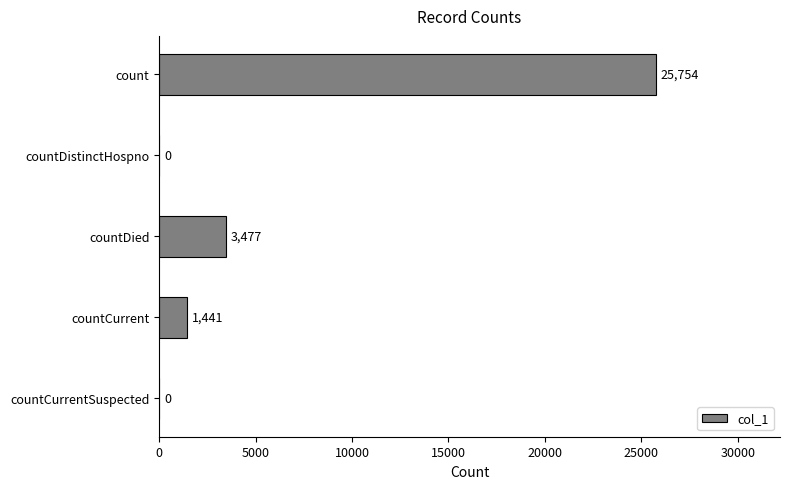

Reading top to bottom, extract all data points from this chart.

count=25754	countDistinctHospno=0	countDied=3477	countCurrent=1441	countCurrentSuspected=0